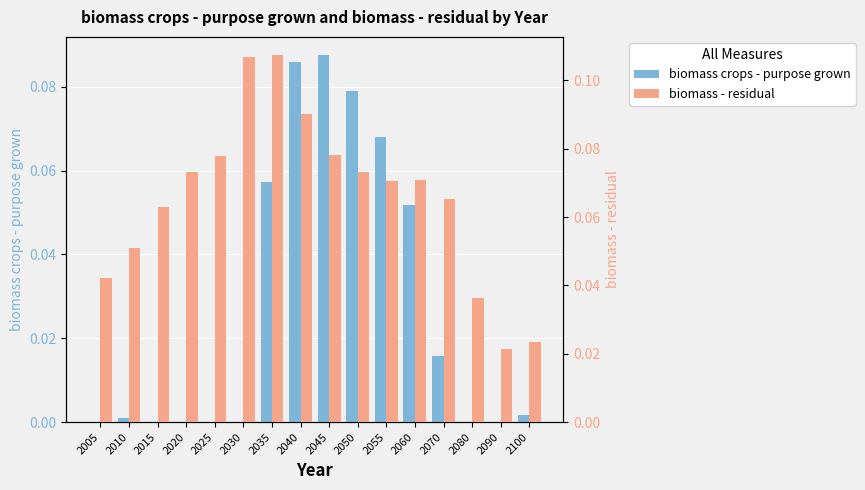

The value of biomass - residual at 2080 is 0.0. True or false?

False